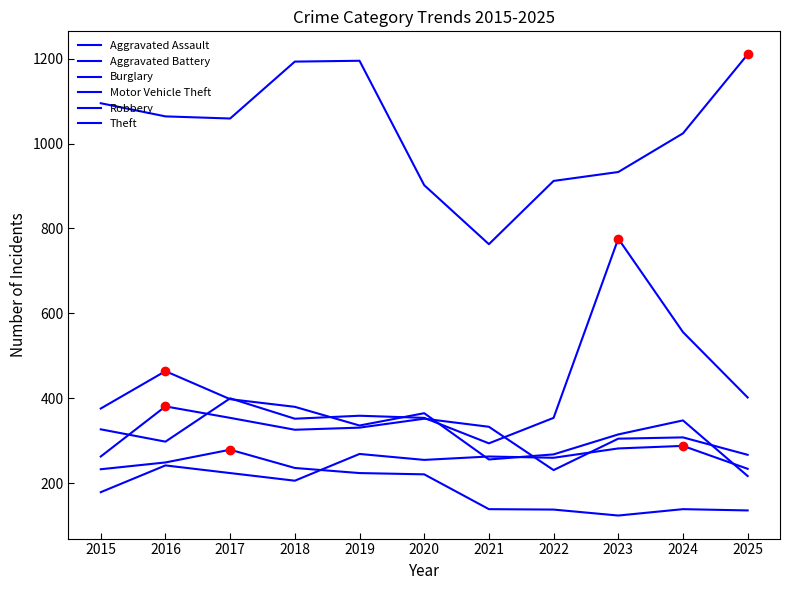

The Motor Vehicle Theft series shows 359 at 2019. True or false?

True